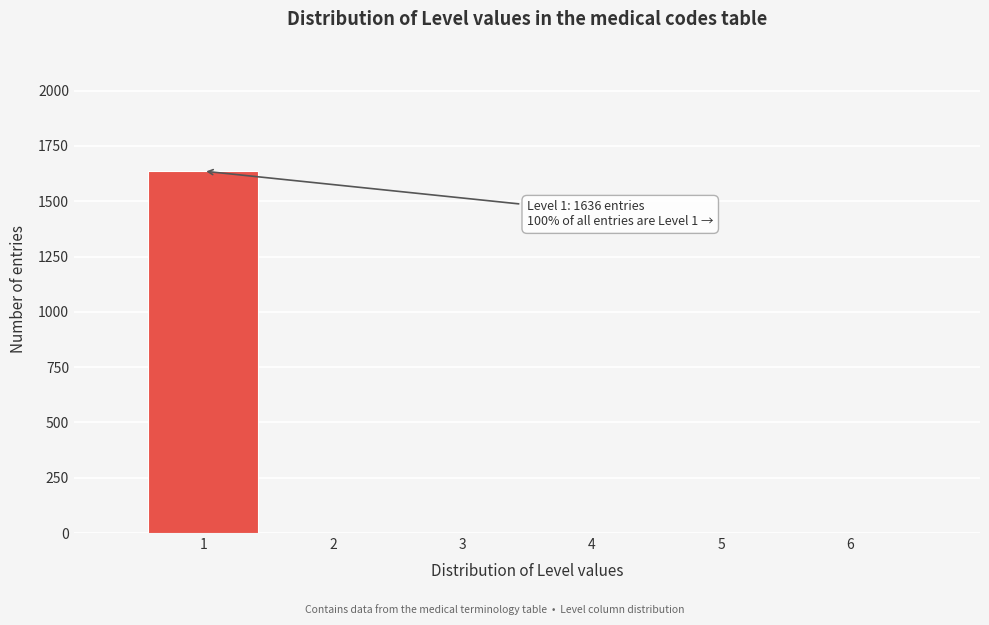

Which range on the x-axis has the tallest bar?

0.5 to 1.5